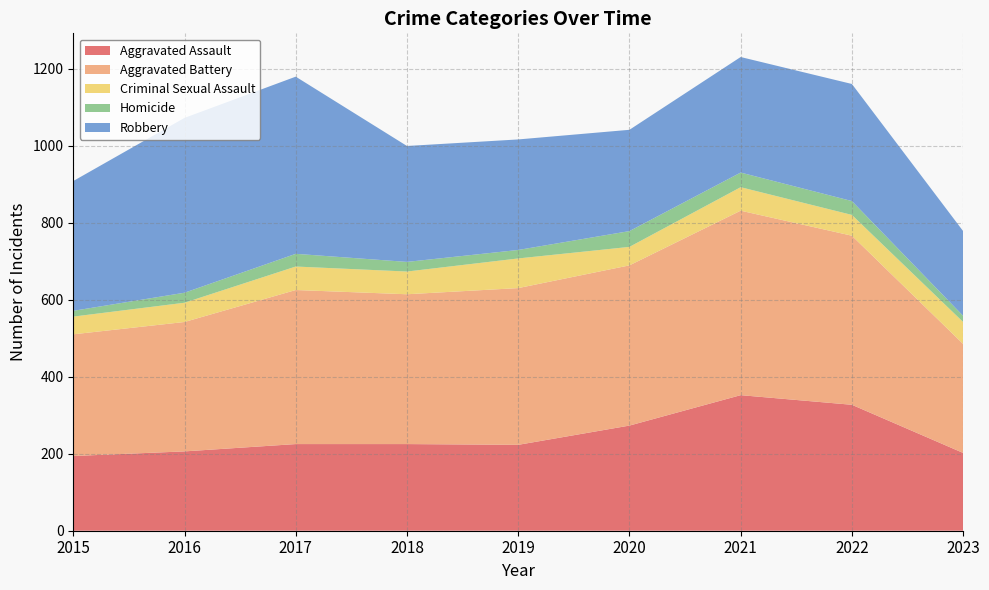

Reading left to right, what are all the values shown in this chart?

Aggravated Assault: 194	206	225	225	223	273	352	327	202
Aggravated Battery: 316	336	400	389	407	416	479	439	283
Criminal Sexual Assault: 46	50	61	59	77	48	61	54	57
Homicide: 15	26	33	25	22	41	38	36	16
Robbery: 337	454	460	301	287	263	300	304	220